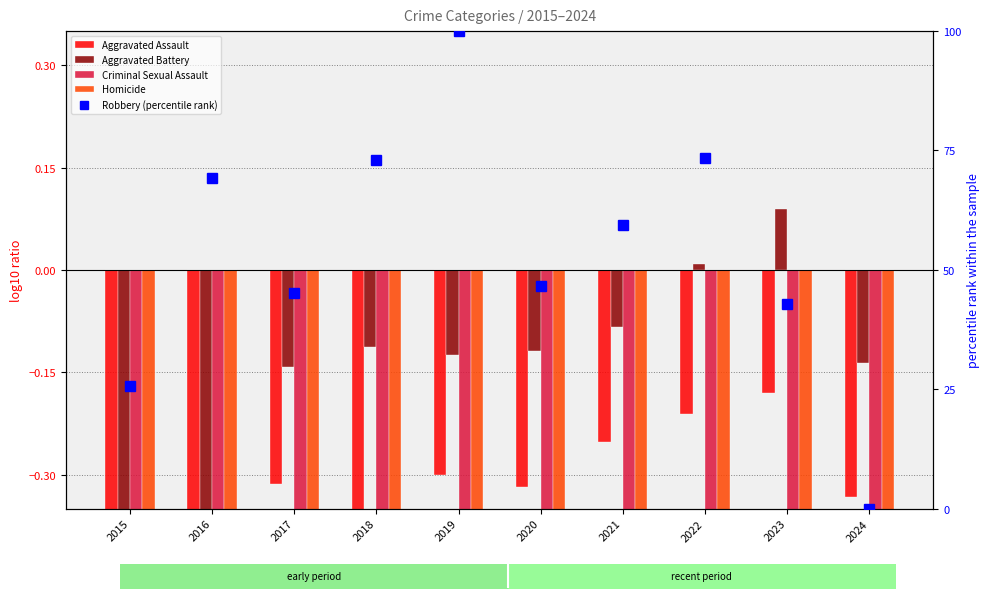

What is the difference between the maximum and second lowest values in the Robbery (percentile rank) series?

74.2